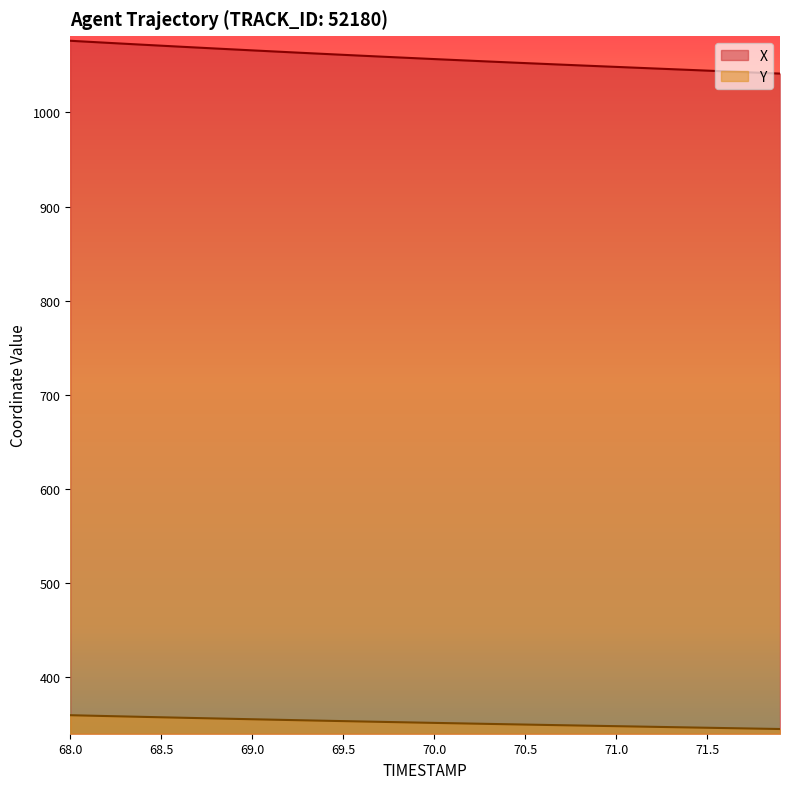

What is the sum of all Y values?

14078.4